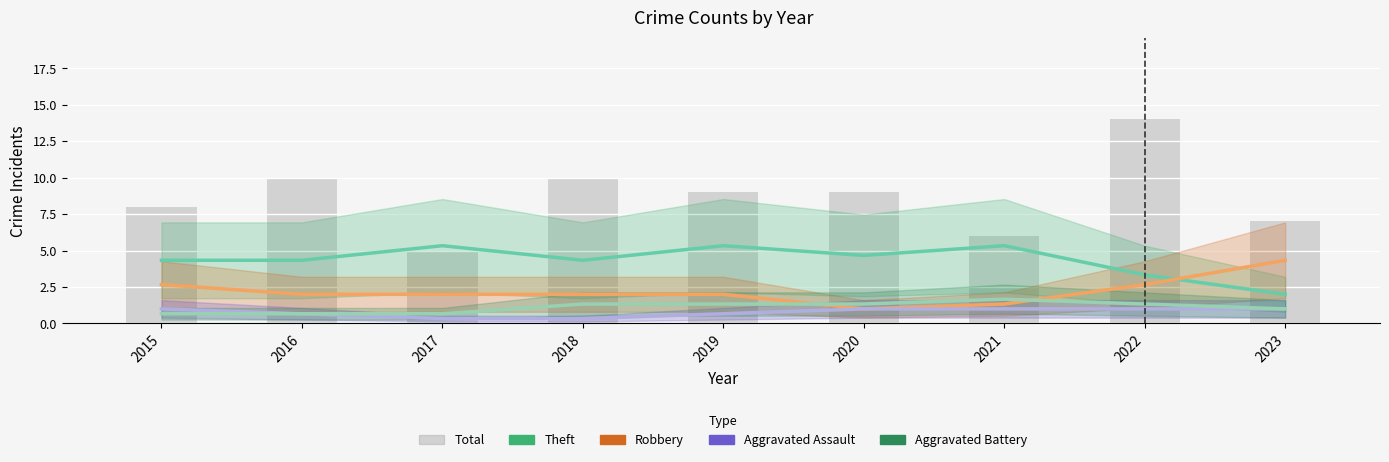

The value of Robbery at 2022 is 1.0. True or false?

False